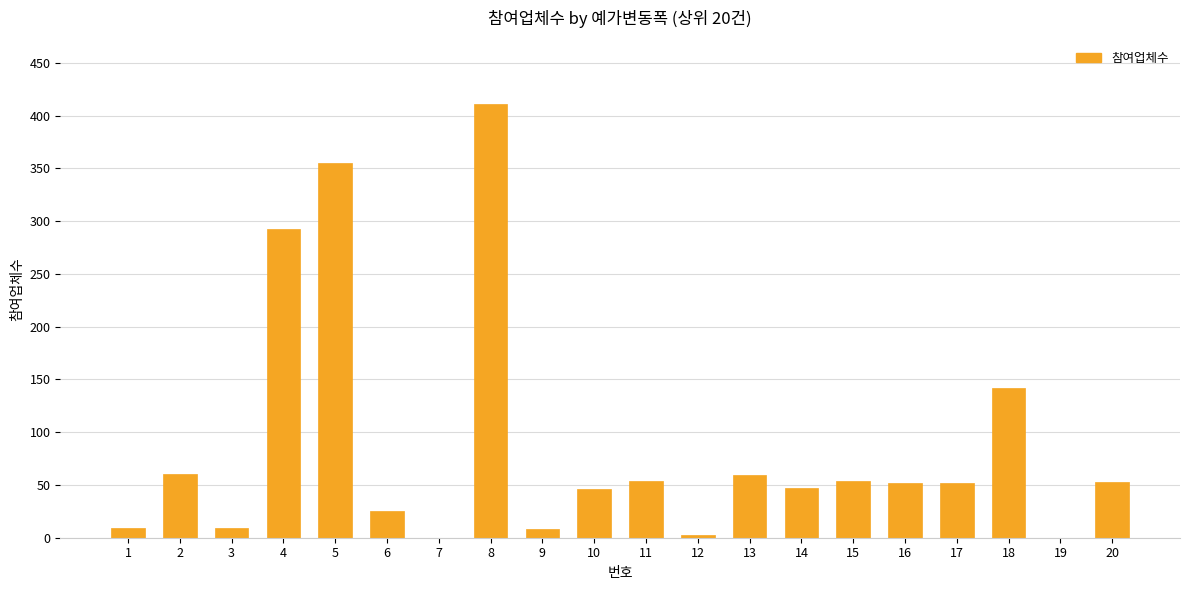

What is the greatest value displayed?

411